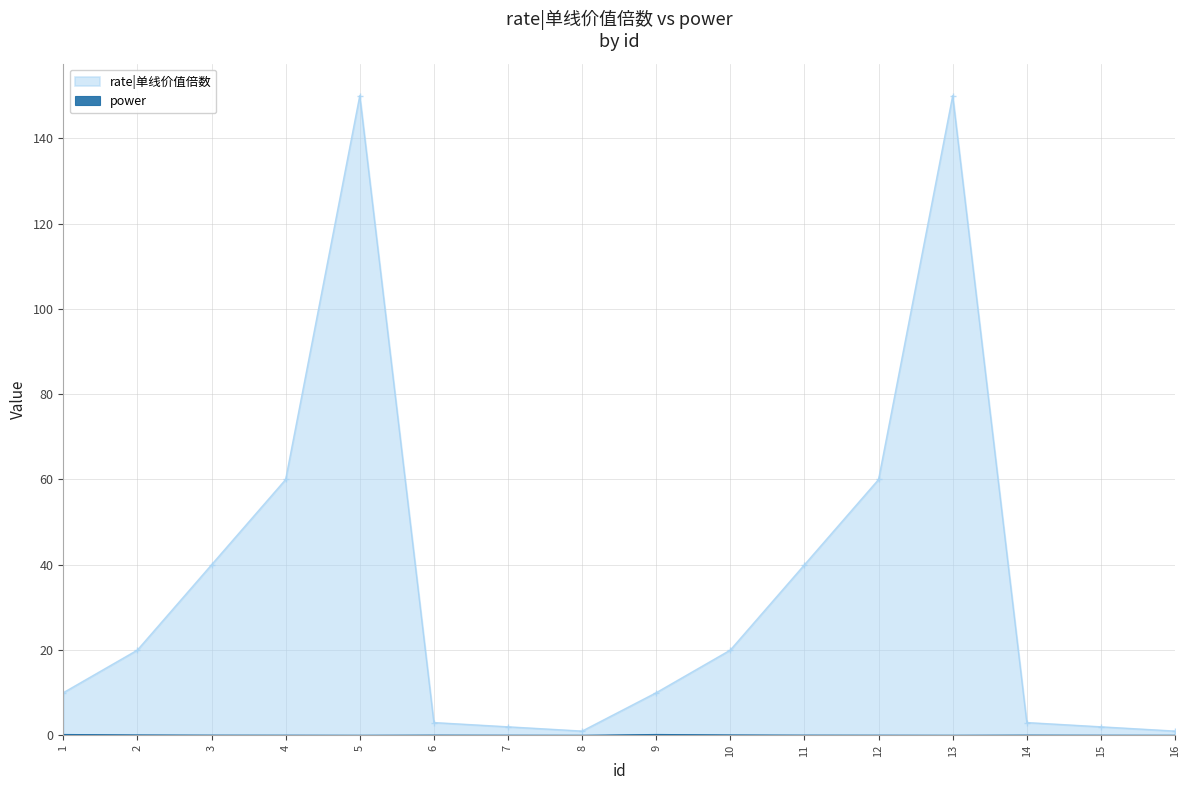

Rank the series by their average value, from lowest to highest.

power, rate|单线价值倍数